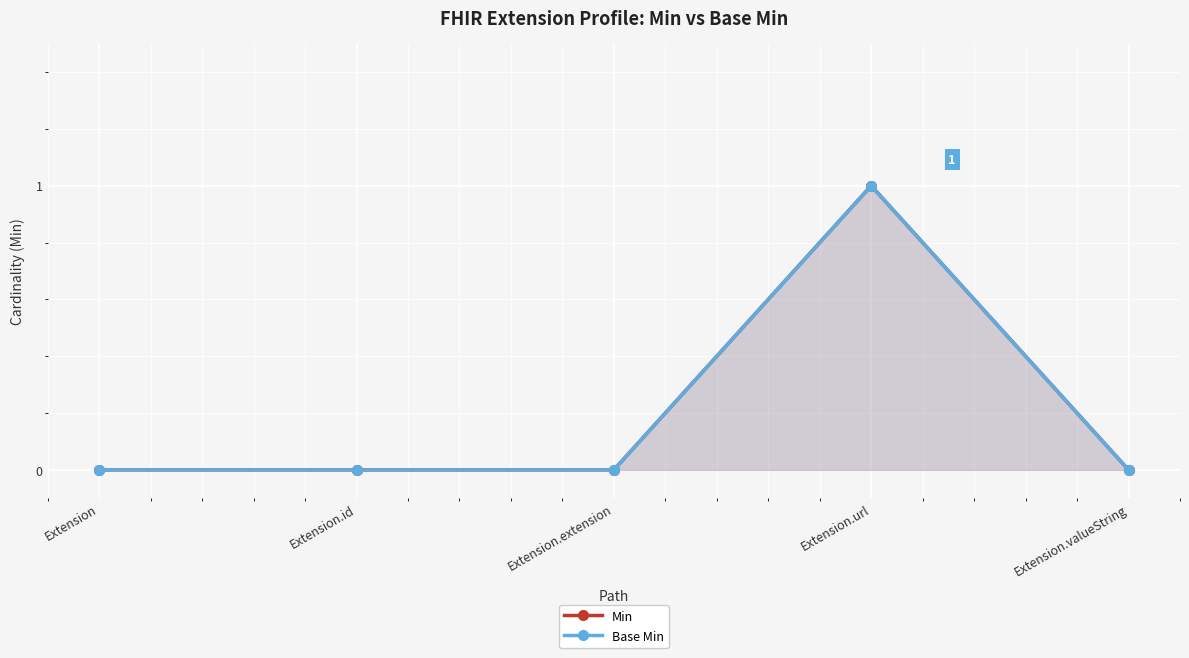

The value of Min at Extension.extension is 0. True or false?

False